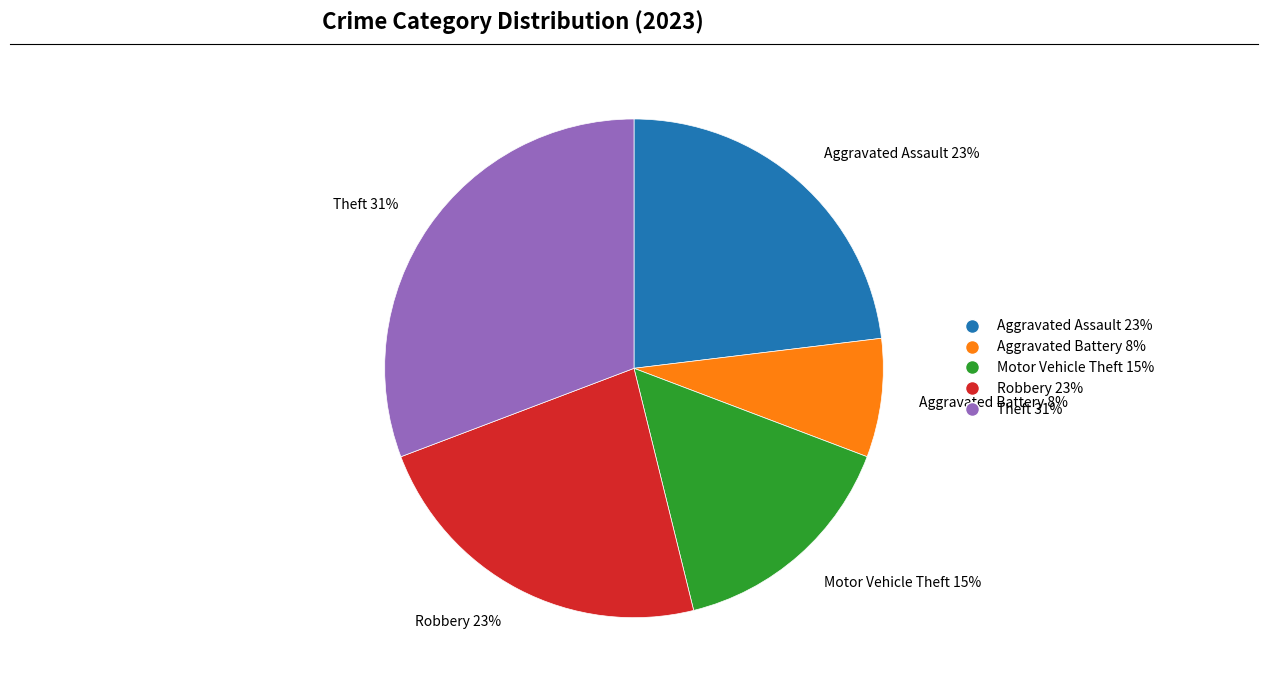

Is it true that Theft is 31% of the pie?

True